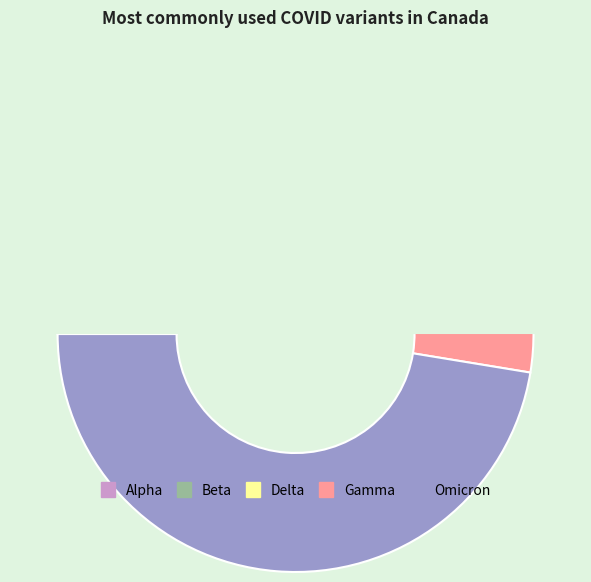

True or false: 3 accounts for 0% of the total.

True